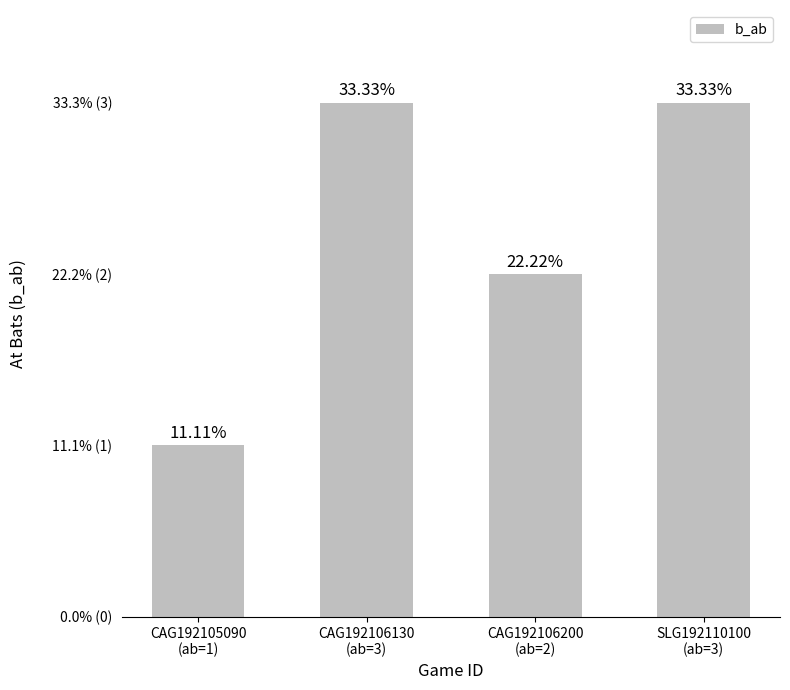

Are the bars horizontal?

No